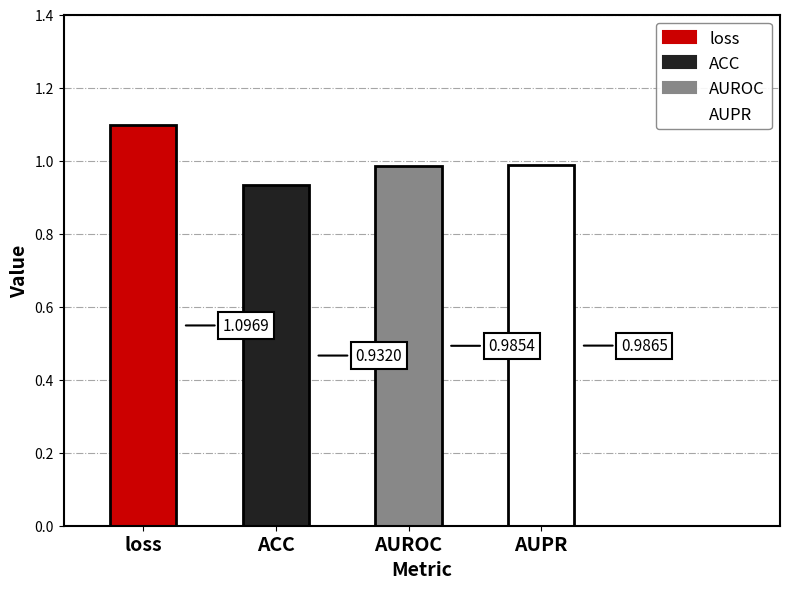

Does the chart contain any negative values?

No